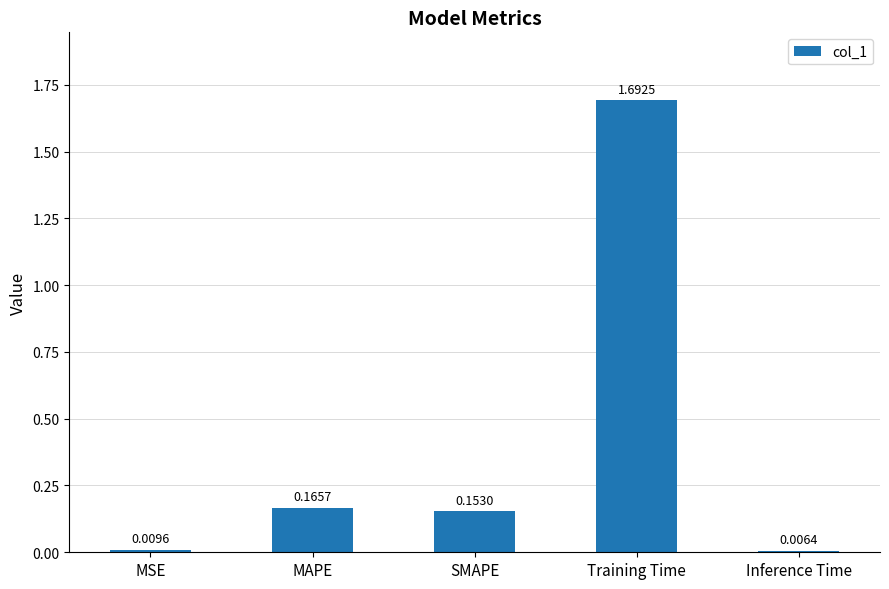

What is the label of the 3rd bar from the left?

SMAPE